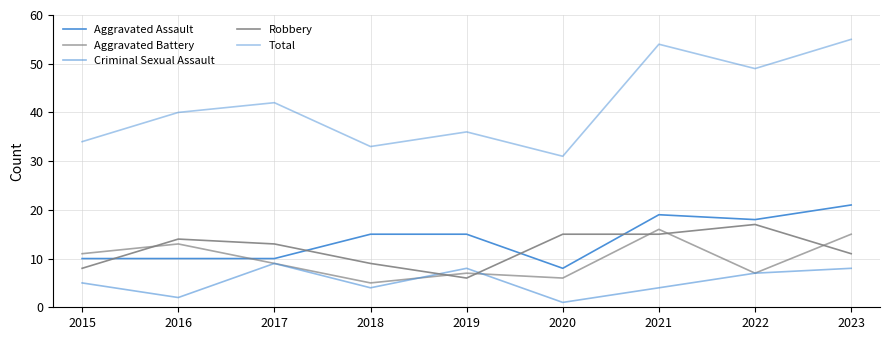

List the series in order of their peak value, lowest first.

Criminal Sexual Assault, Aggravated Battery, Robbery, Aggravated Assault, Total